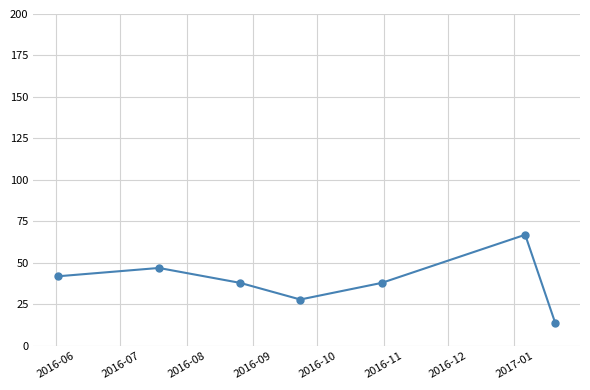

Reading left to right, extract all data points from this chart.

42	47	38	28	38	67	14